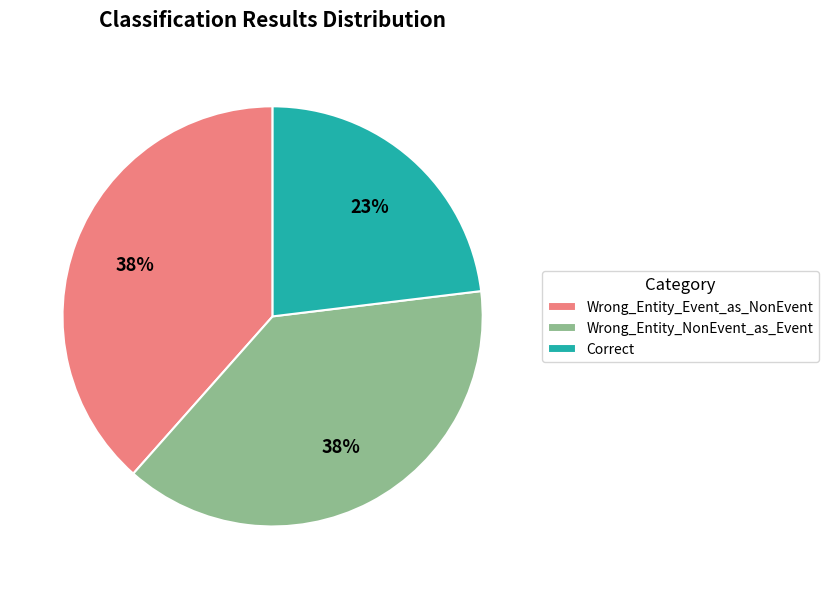

The Correct slice represents 23% of the pie. True or false?

True